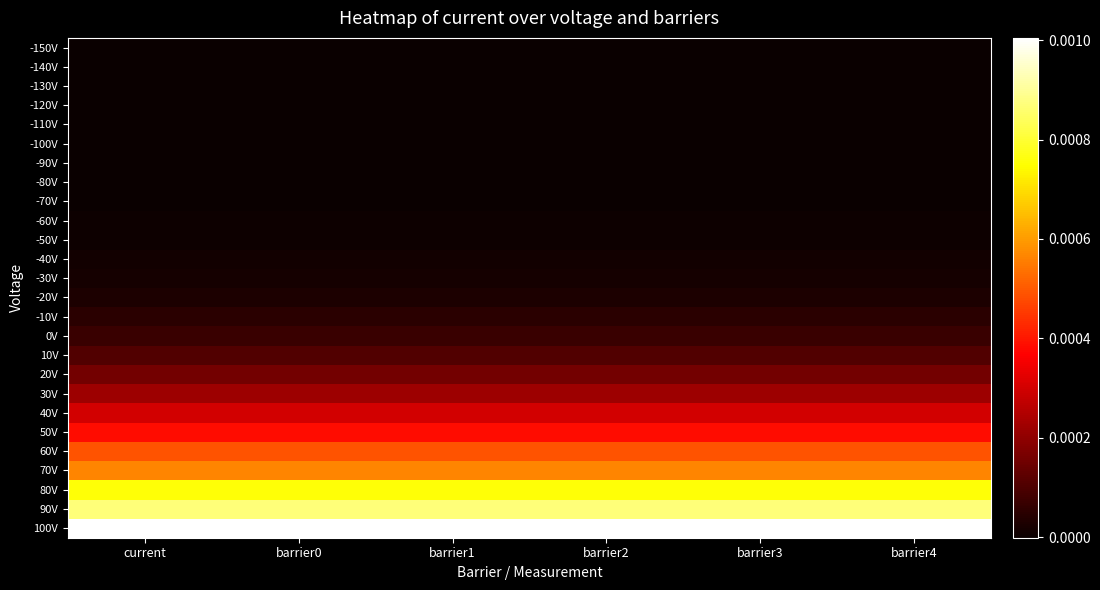

At barrier4, list the series in order from largest to smallest.

100V, 90V, 80V, 70V, 60V, 50V, 40V, 30V, 20V, 10V, 0V, -10V, -20V, -30V, -40V, -50V, -60V, -70V, -80V, -90V, -100V, -110V, -120V, -130V, -140V, -150V